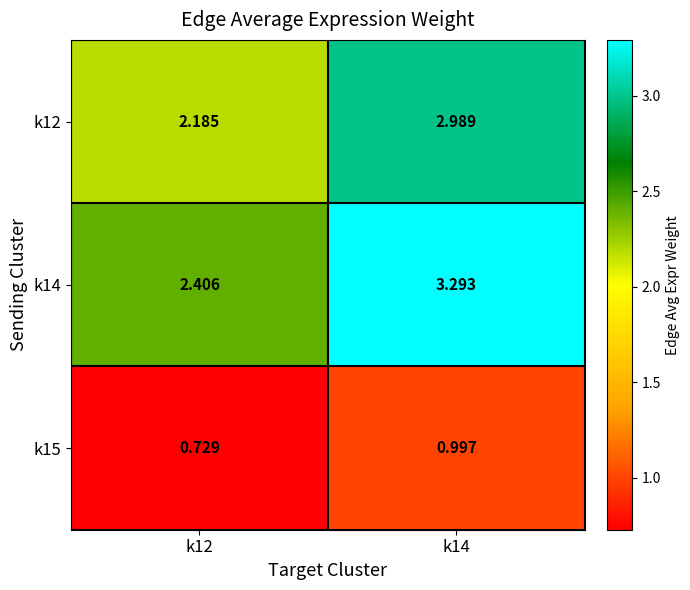

Rank the series at k14 from highest to lowest value.

k14, k12, k15